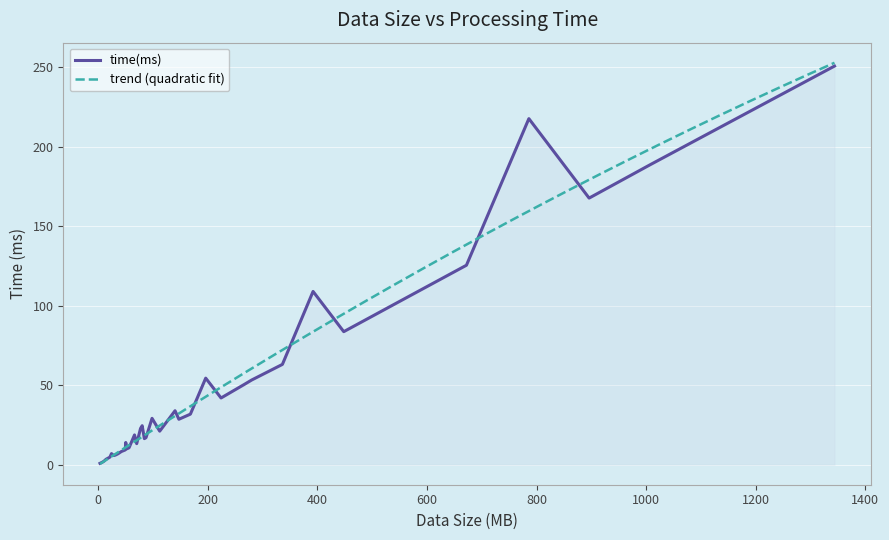

Does the chart display data point markers on the line(s)?

No